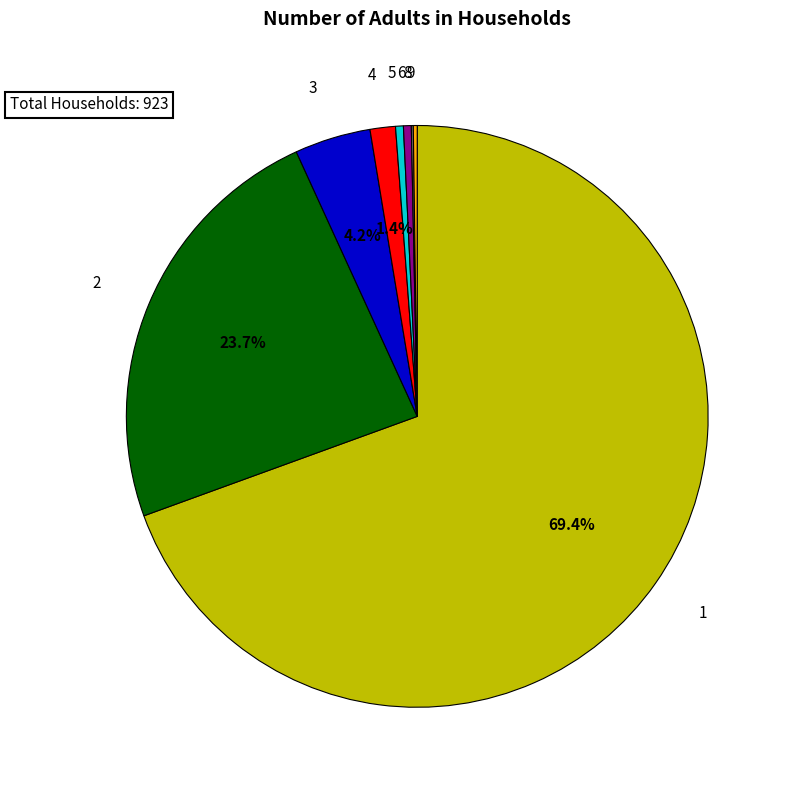

How much of the chart is everything except 2?

76.3%